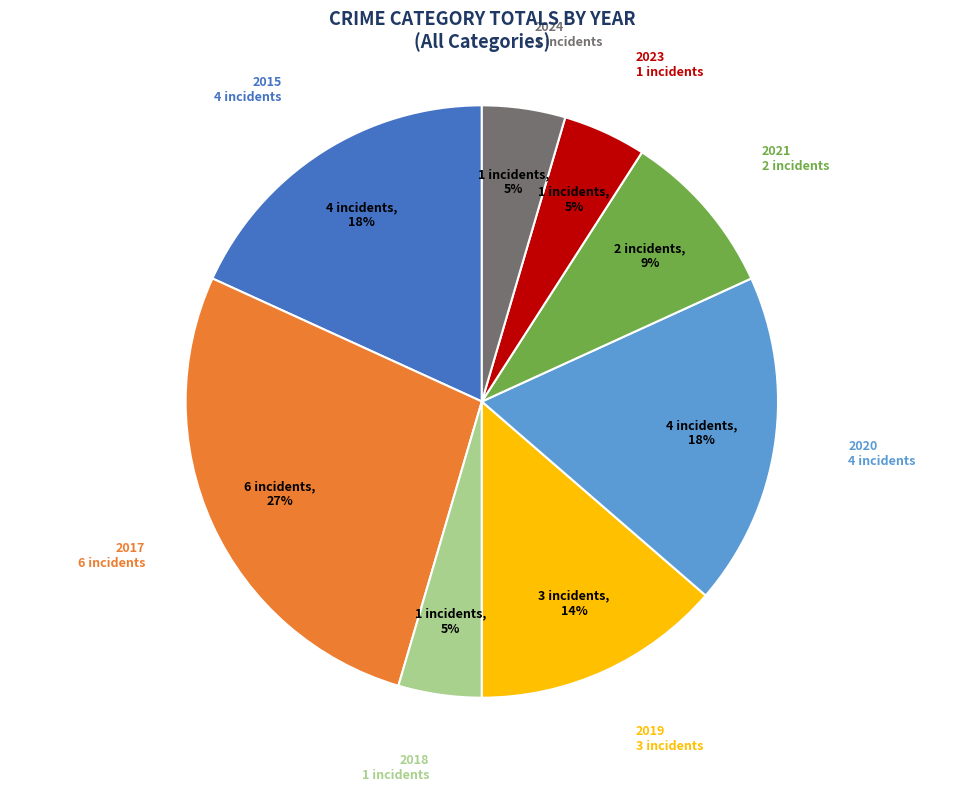

Does any single category account for the majority?

No